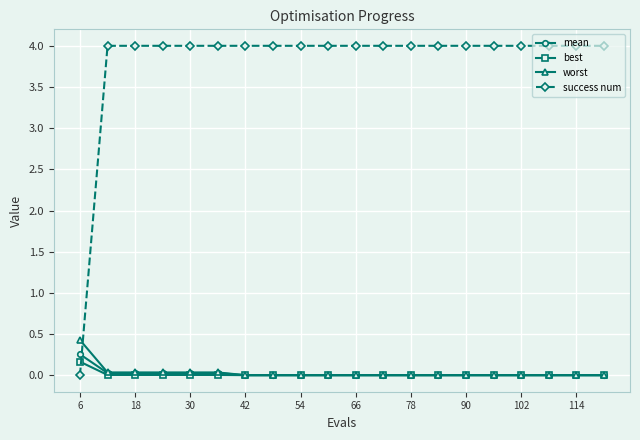

True or false: success num and best intersect in this chart.

True